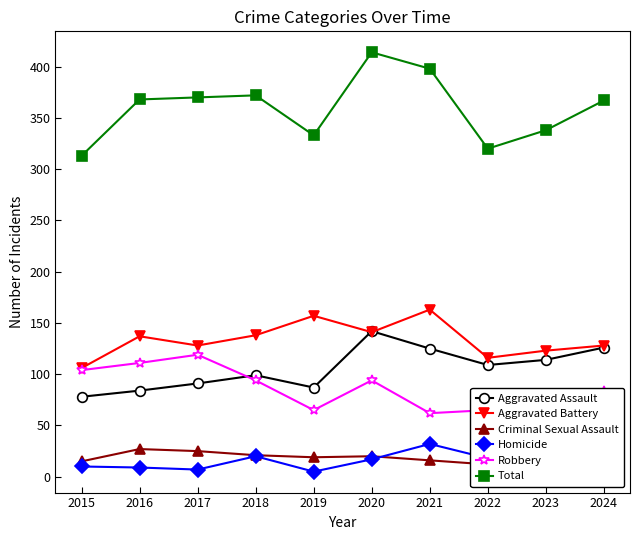

Reading left to right, what are all the values shown in this chart?

Aggravated Assault: 78	84	91	99	87	142	125	109	114	126
Aggravated Battery: 106	137	128	138	157	141	163	116	123	128
Criminal Sexual Assault: 15	27	25	21	19	20	16	12	16	14
Homicide: 10	9	7	20	5	17	32	18	10	15
Robbery: 104	111	119	94	65	94	62	65	75	84
Total: 313	368	370	372	333	414	398	320	338	367